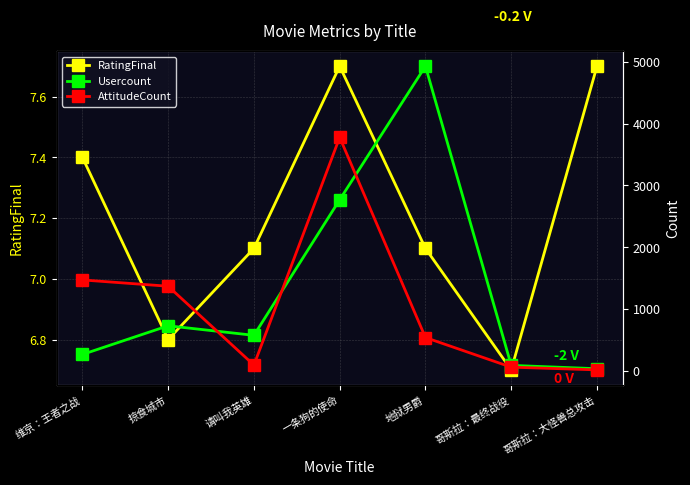

What is the minimum value shown in the chart?

6.7